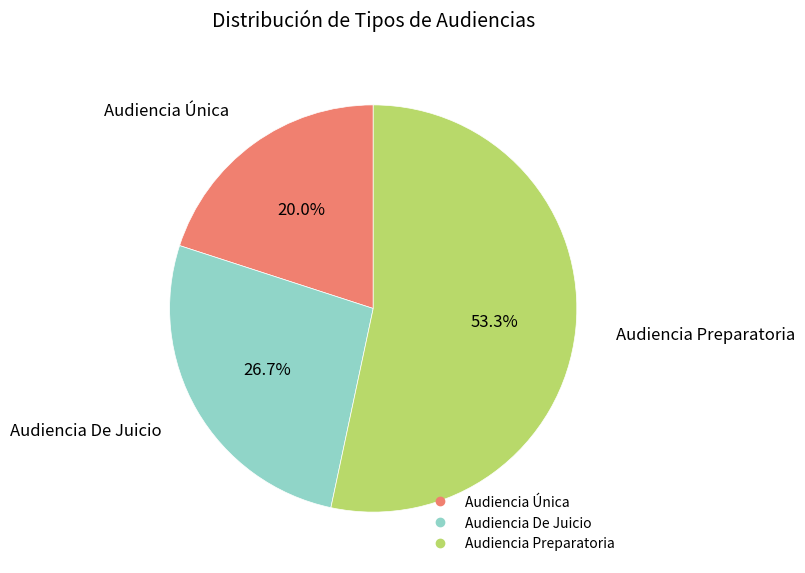

To the nearest percent, what is the average slice percentage?

33%